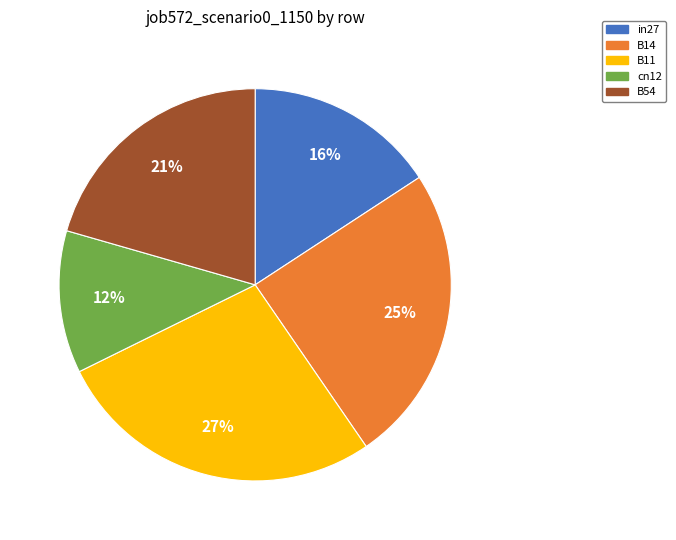

True or false: B11 accounts for 42% of the total.

False